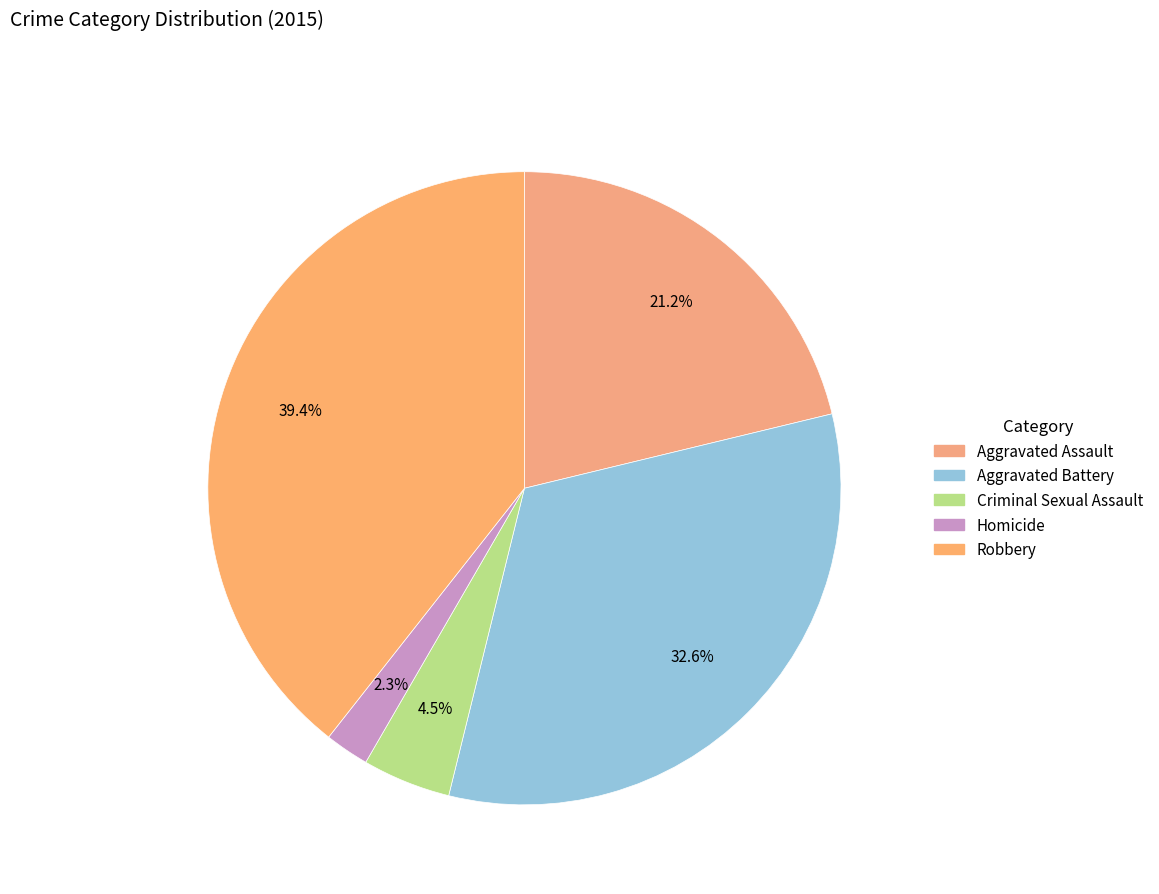

Which slice is the largest?

Robbery